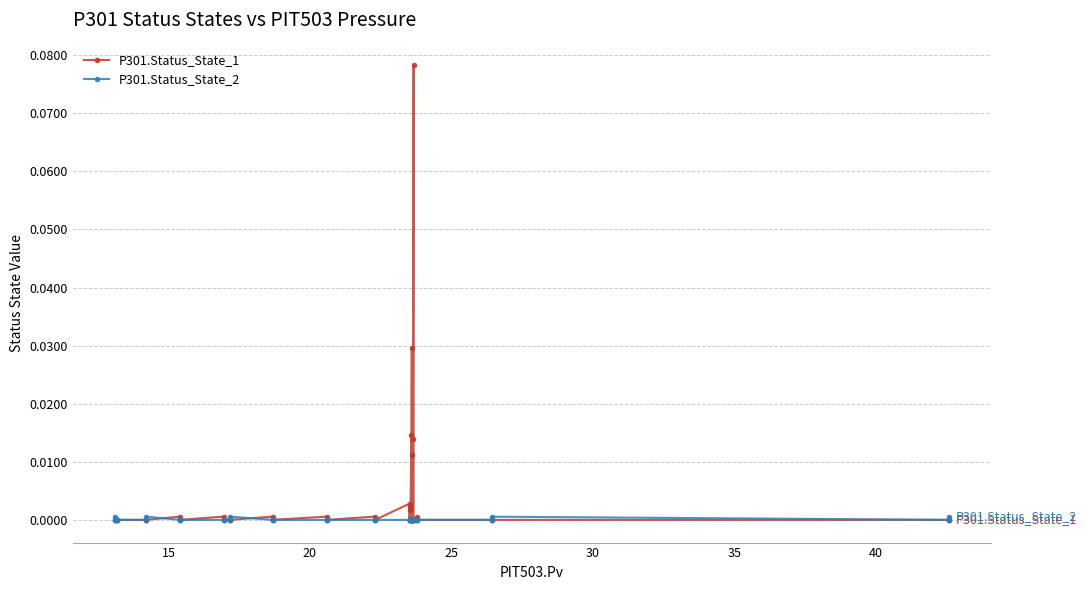

Rank the series by their maximum value, from highest to lowest.

P301.Status_State_1, P301.Status_State_2